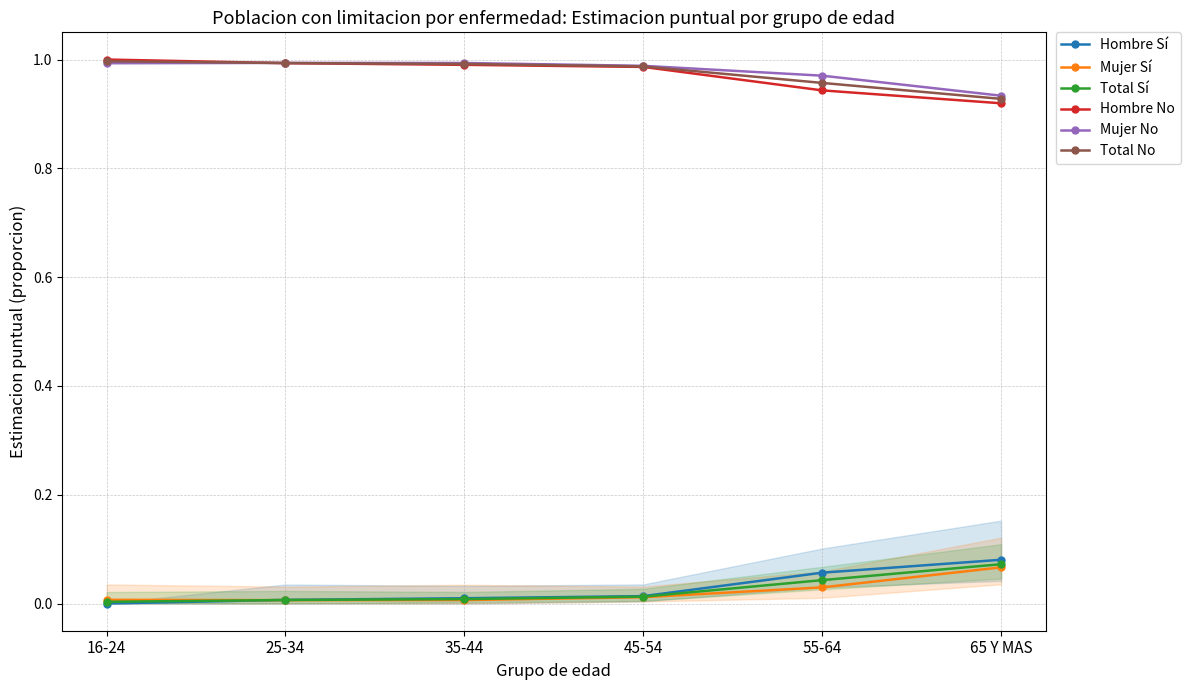

Which has a higher value, 65 Y MAS or 55-64?

65 Y MAS